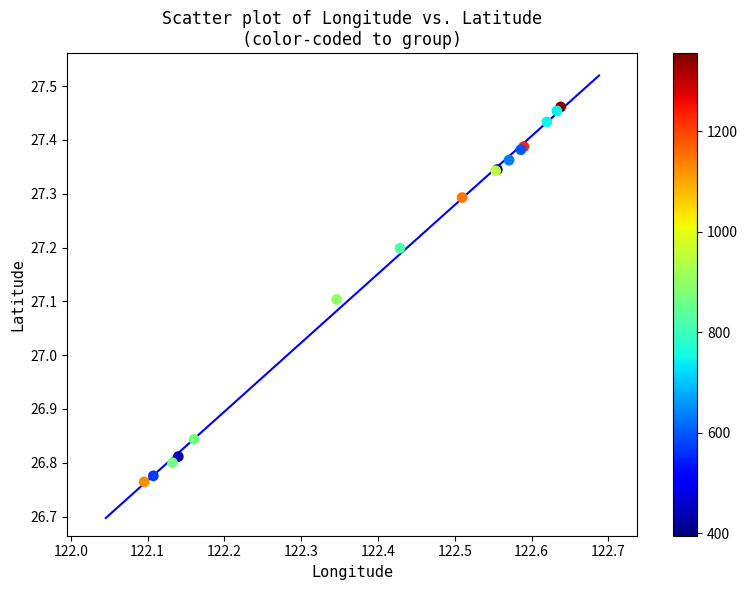

What Y value in the scatter plot is closest to 27?

27.1